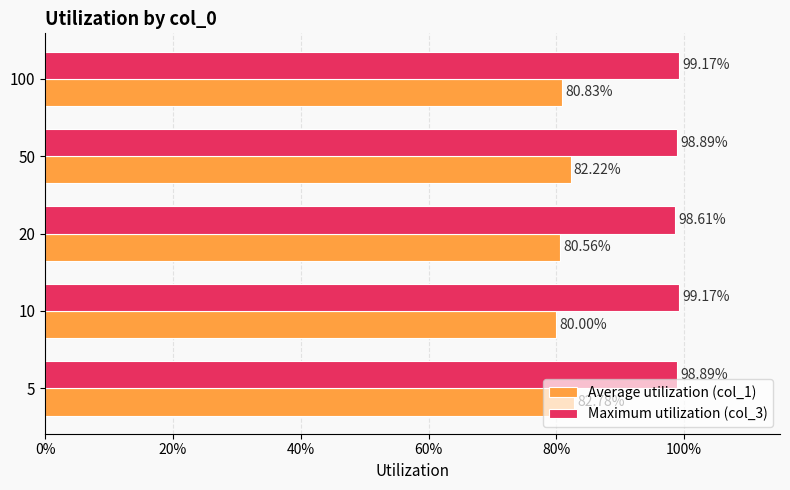

What are all the series names shown in the legend?

Average utilization (col_1), Maximum utilization (col_3)